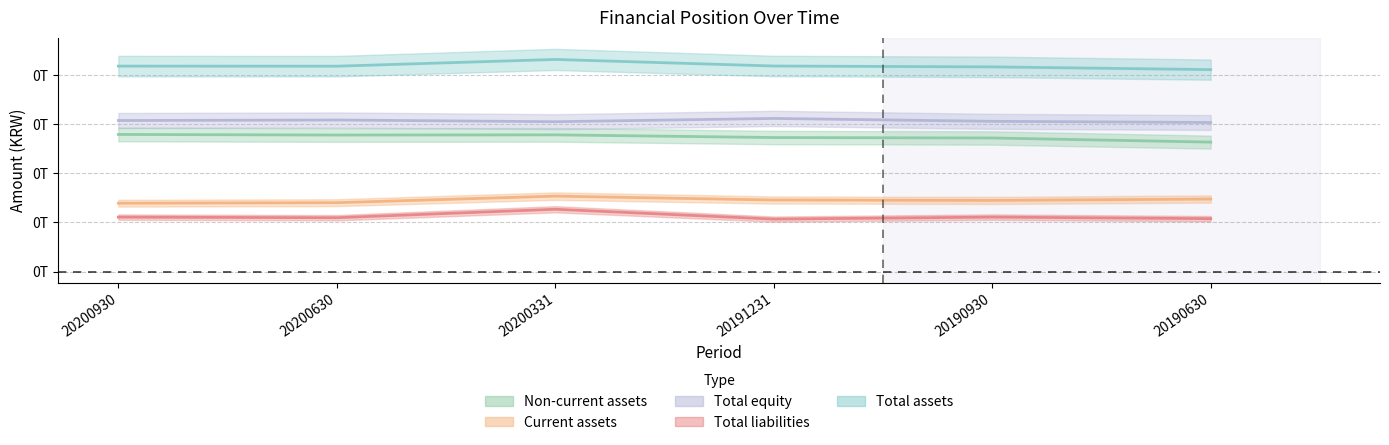

What is the average value of the Non-current assets series?

136853714853